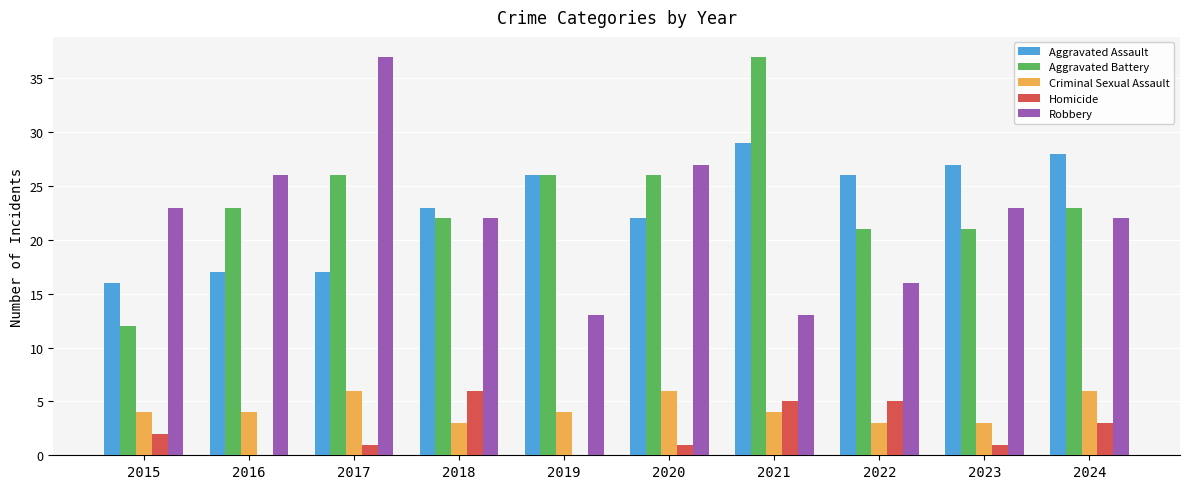

The Aggravated Battery series shows 8 at 2017. True or false?

False